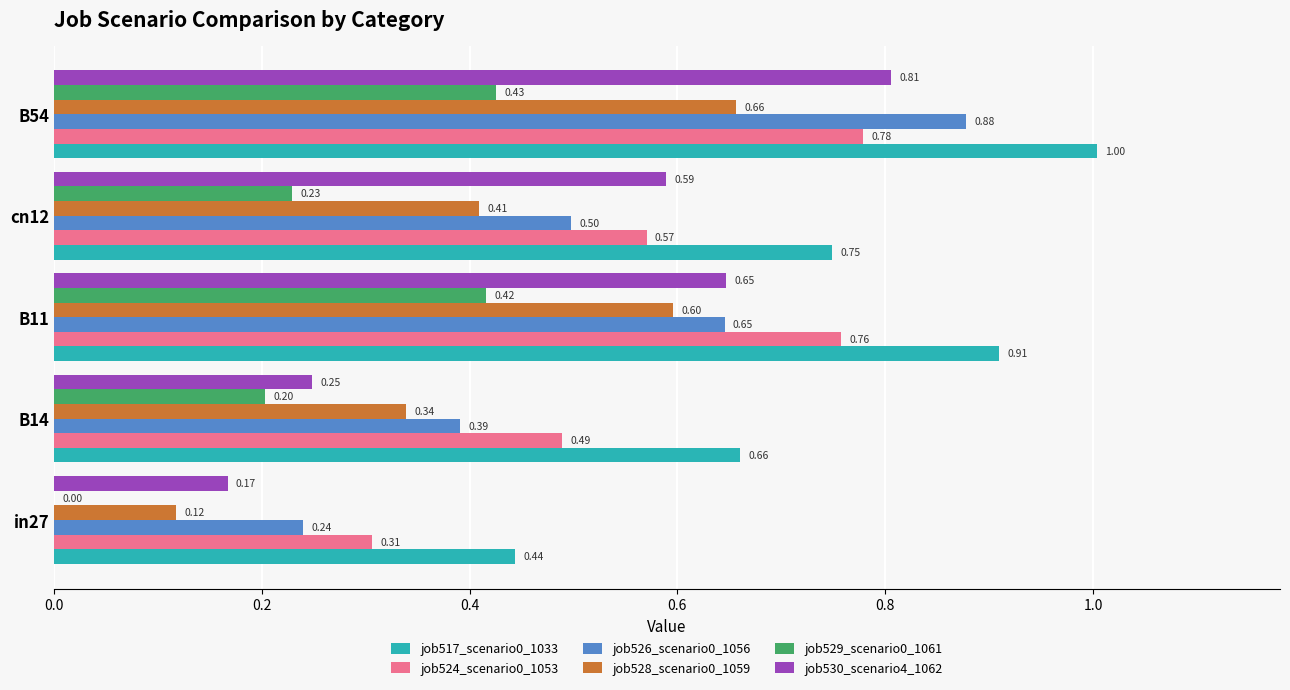

Between B14 and B11, which series saw the biggest shift?

job530_scenario4_1062